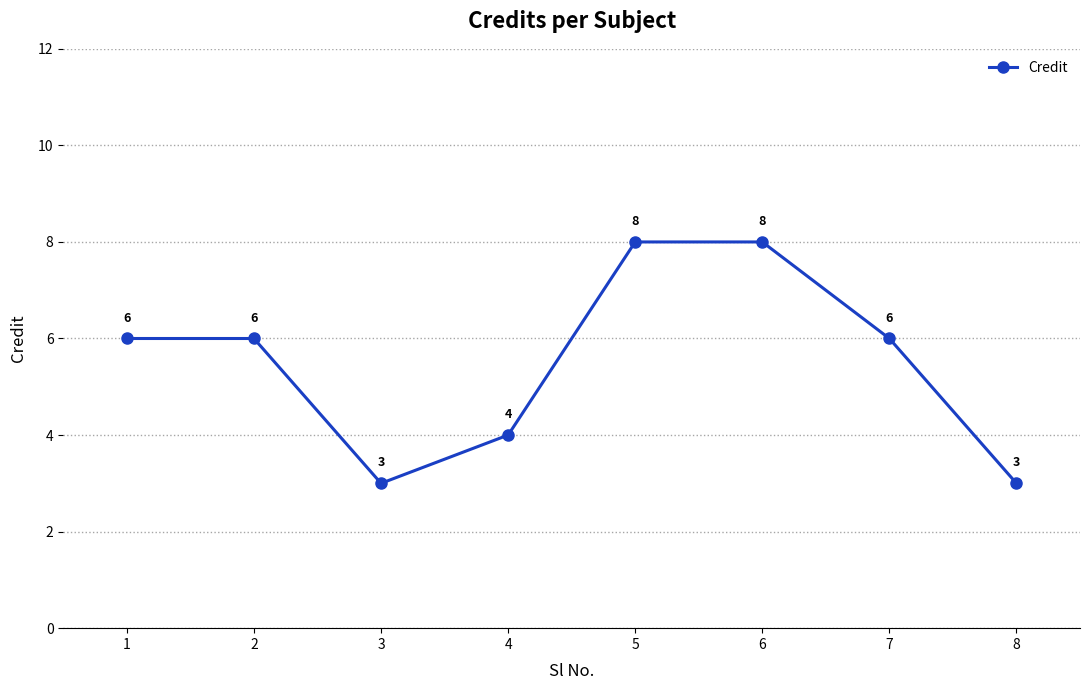

Count the values in the range 4 to 8.

6